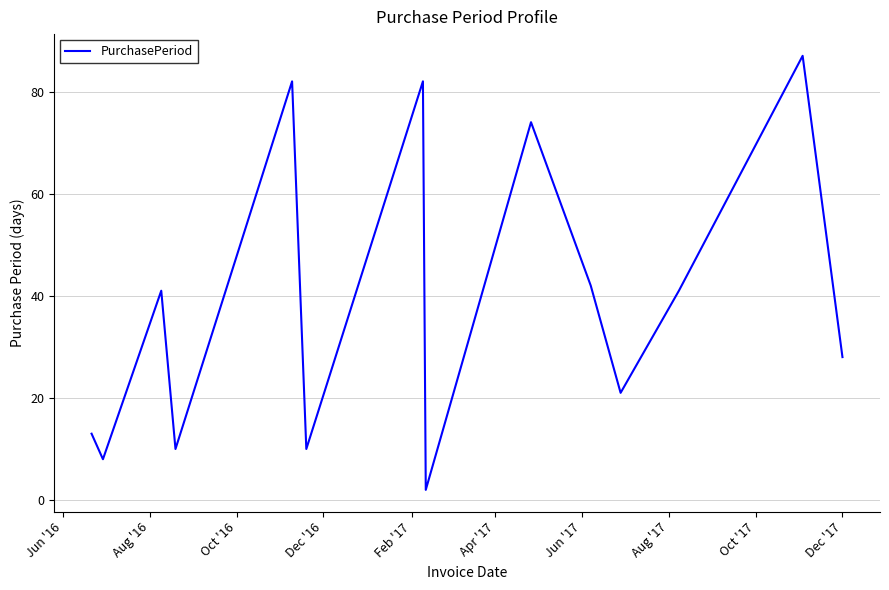

What is the difference between the maximum and minimum values?

85